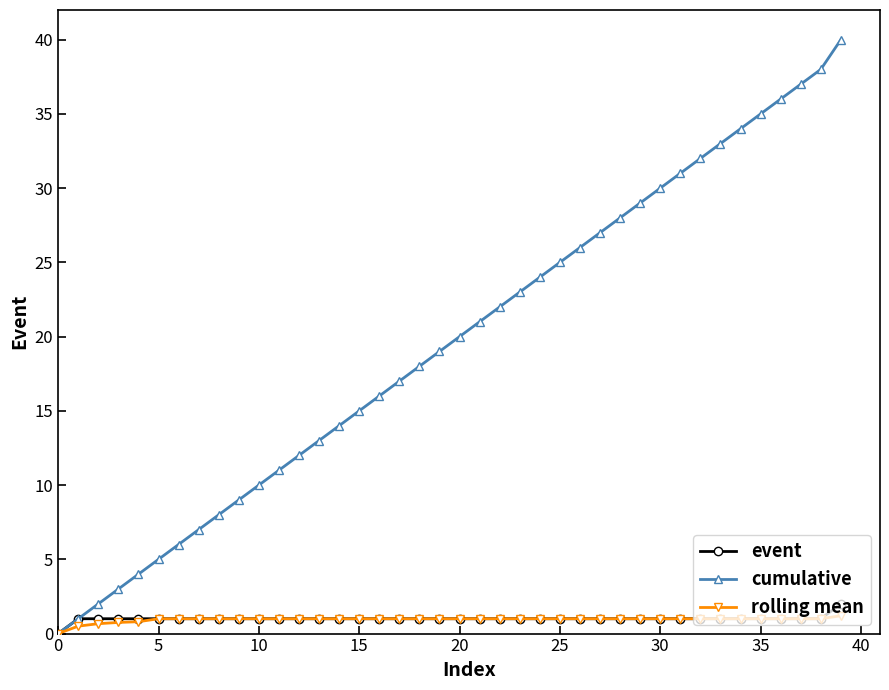

Which series has the largest range (max minus min)?

cumulative